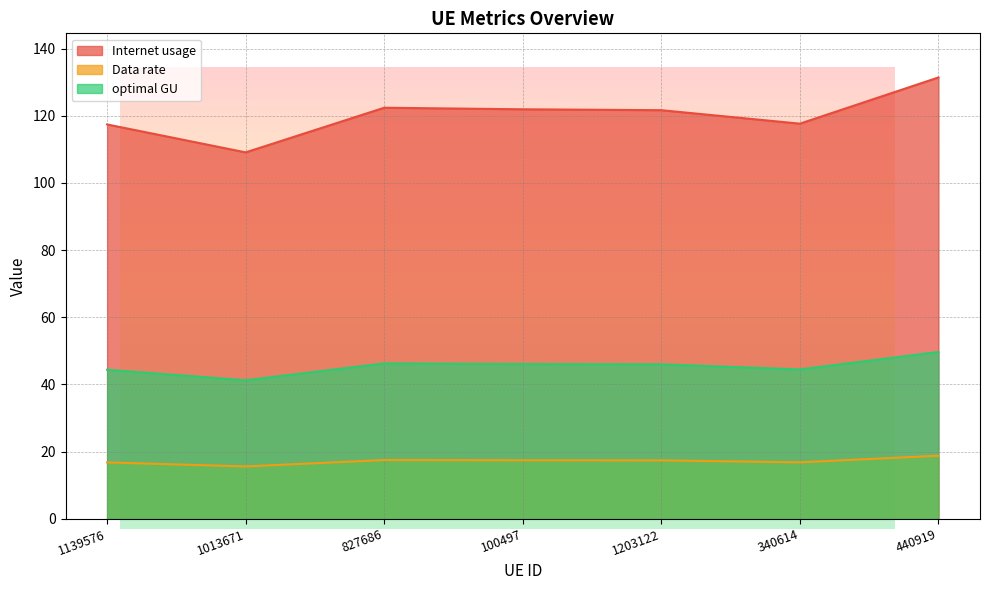

Which series has the largest range (max minus min)?

Internet usage